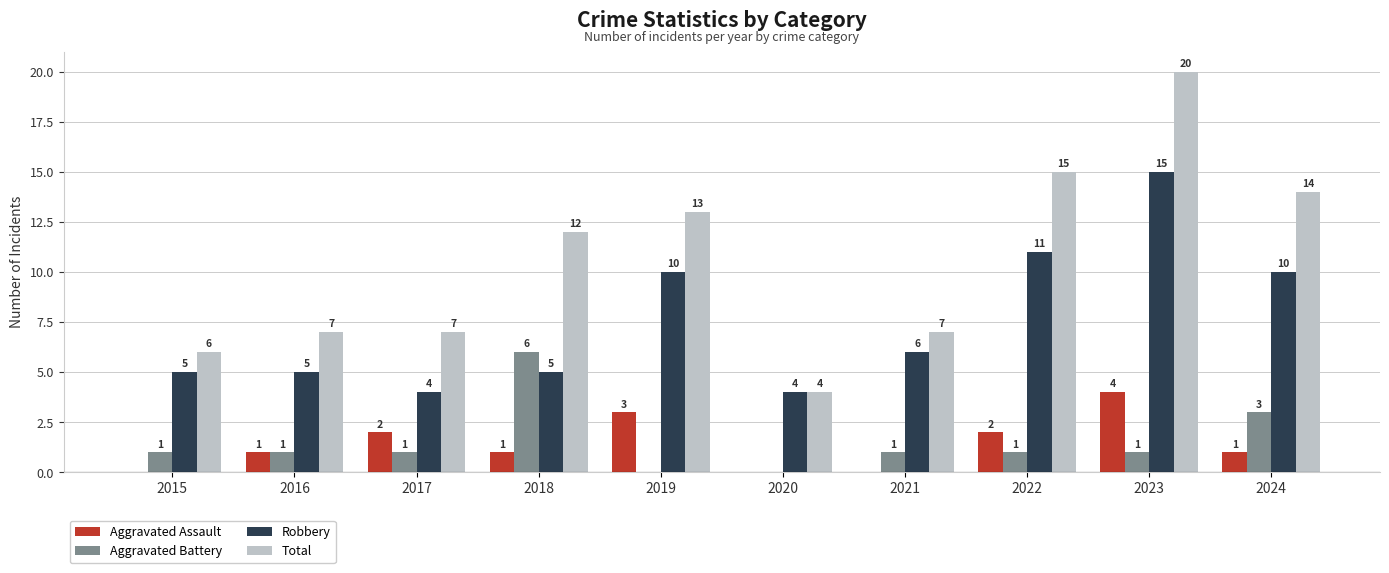

The Aggravated Assault series shows 2 at 2021. True or false?

False